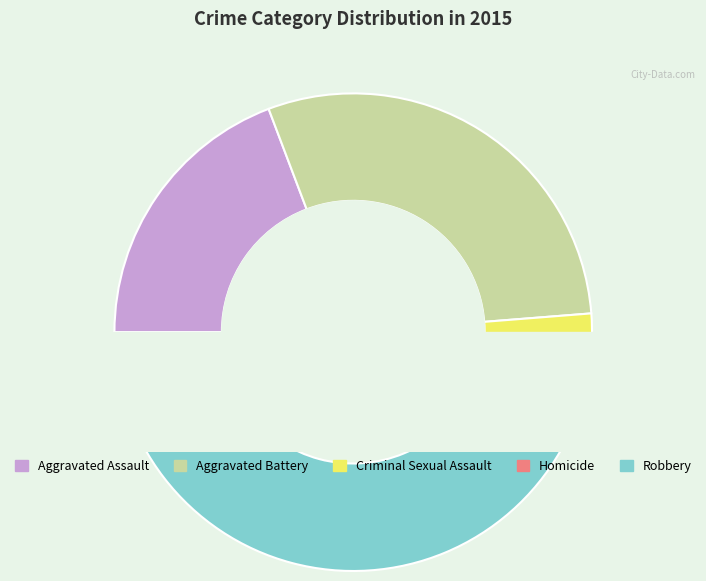

What is the largest slice in the pie chart?

Robbery